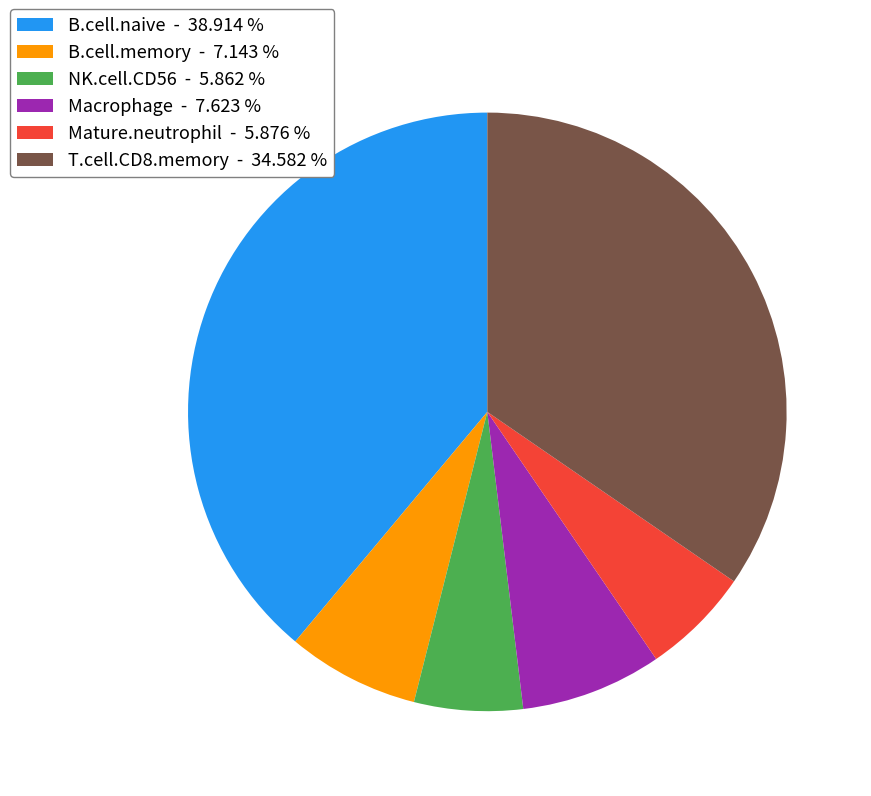

Is it true that B.cell.memory is 1% of the pie?

False